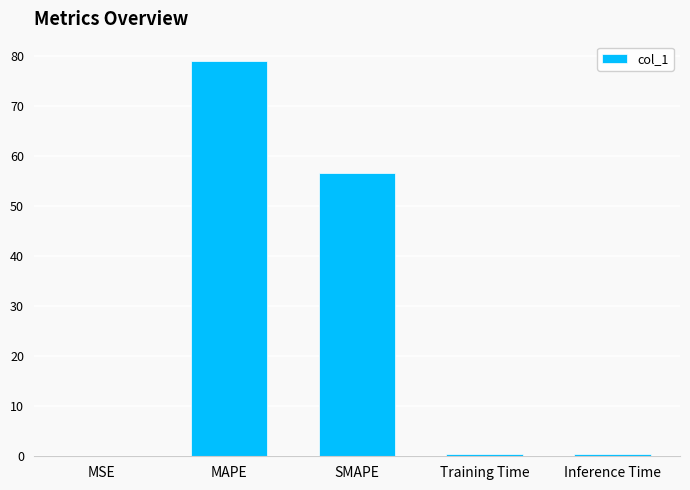

The chart shows a value of 117.0 at MAPE. True or false?

False